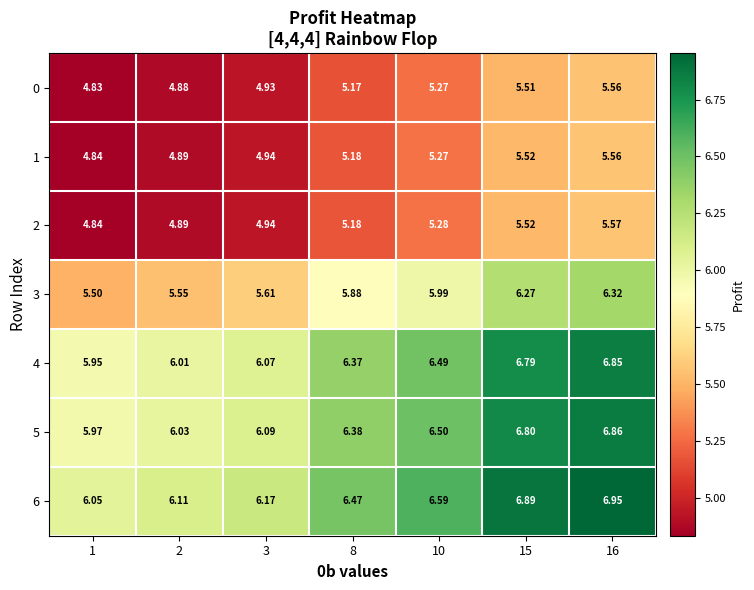

How many data points does each series have?

7